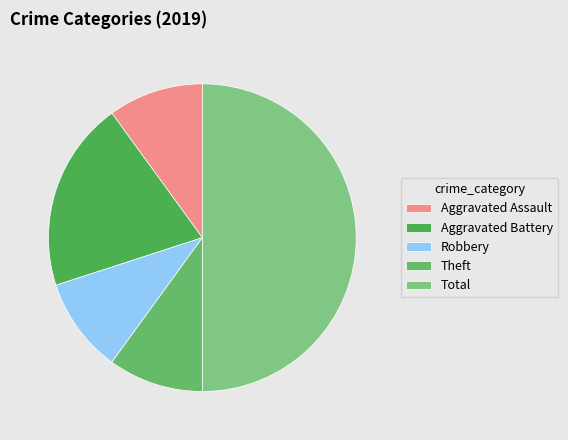

Count the number of slices in the pie.

5